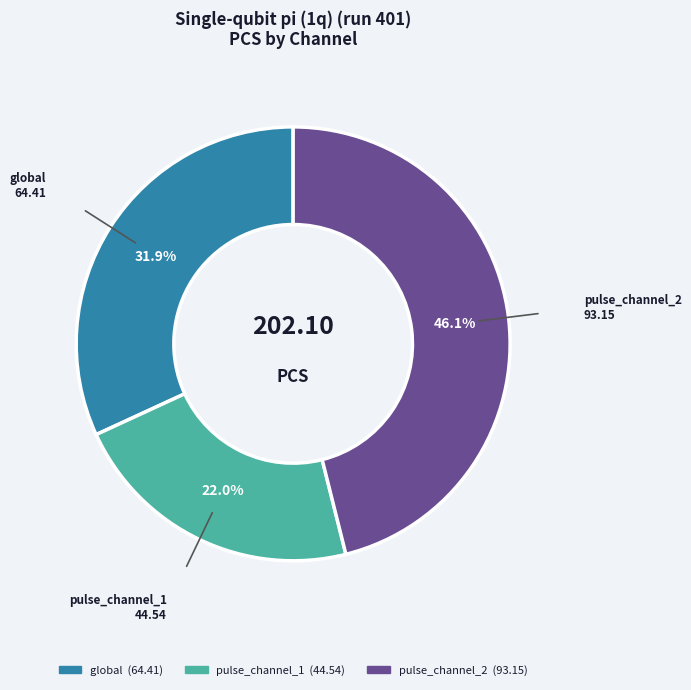

Does pulse_channel_2 account for over 50% of the chart?

No